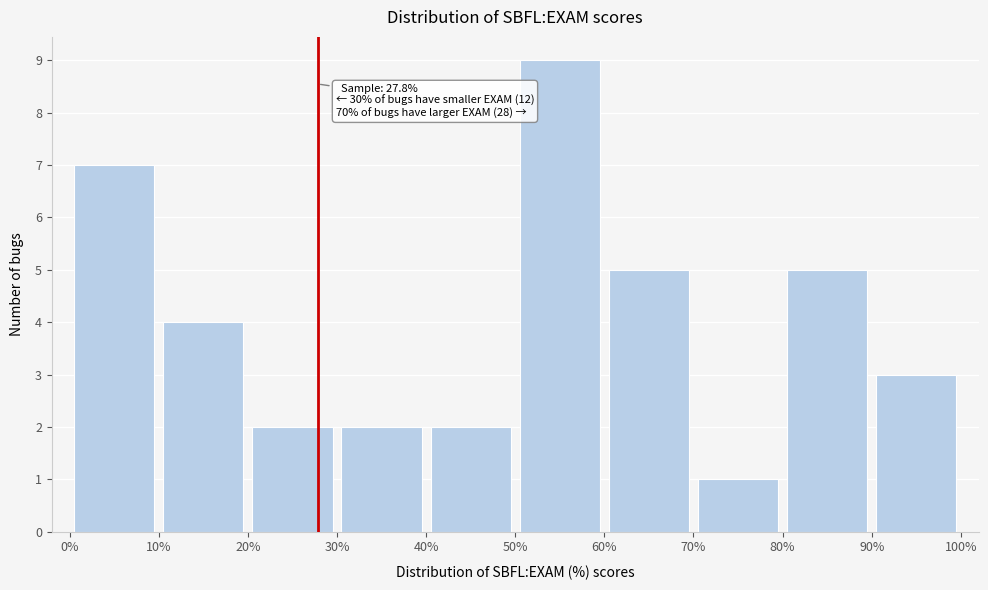

Over which range of the x-axis is the bar tallest?

50% to 60%